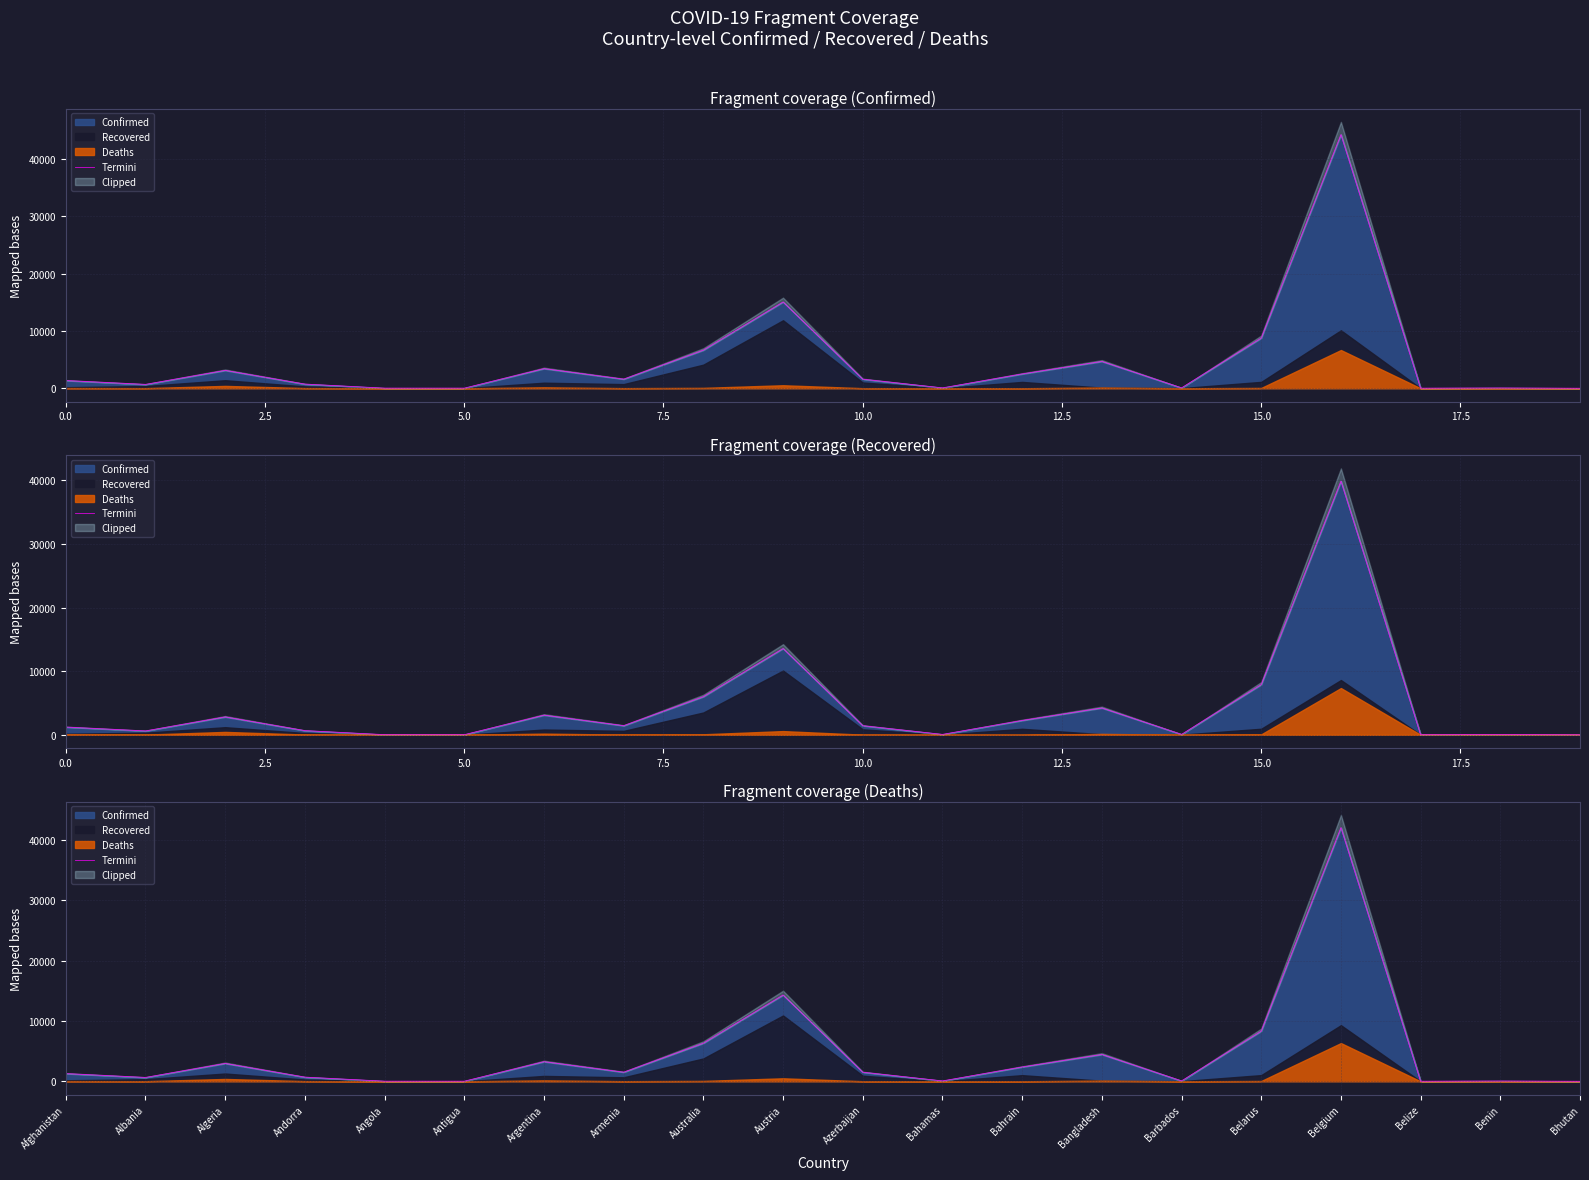

Reading left to right, extract all data points from this chart.

1283.5	644.1	2970.6	694.4	23.8	22.8	3263.2	1516.2	6327.9	14317.4	1512.4	68.4	2380.7	4454.6	72.2	8334.4	42078.3	17.1	51.3	6.6